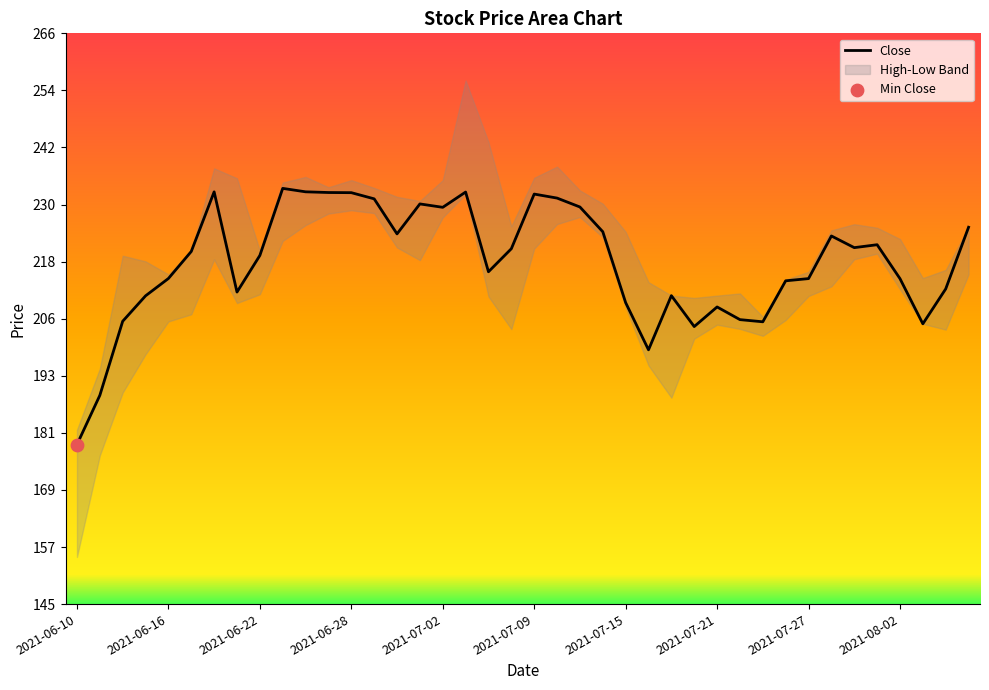

Between 2021-06-10 and 30, which is larger?

30